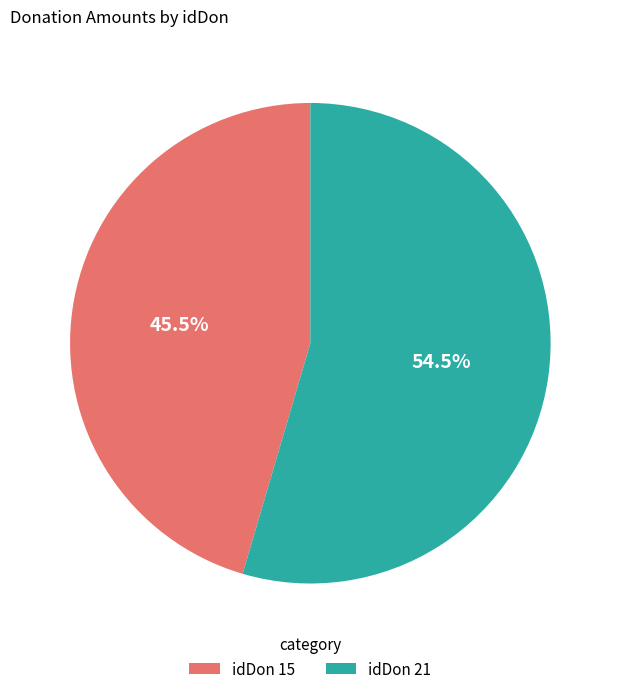

Between idDon 15 and idDon 21, which is larger?

idDon 21